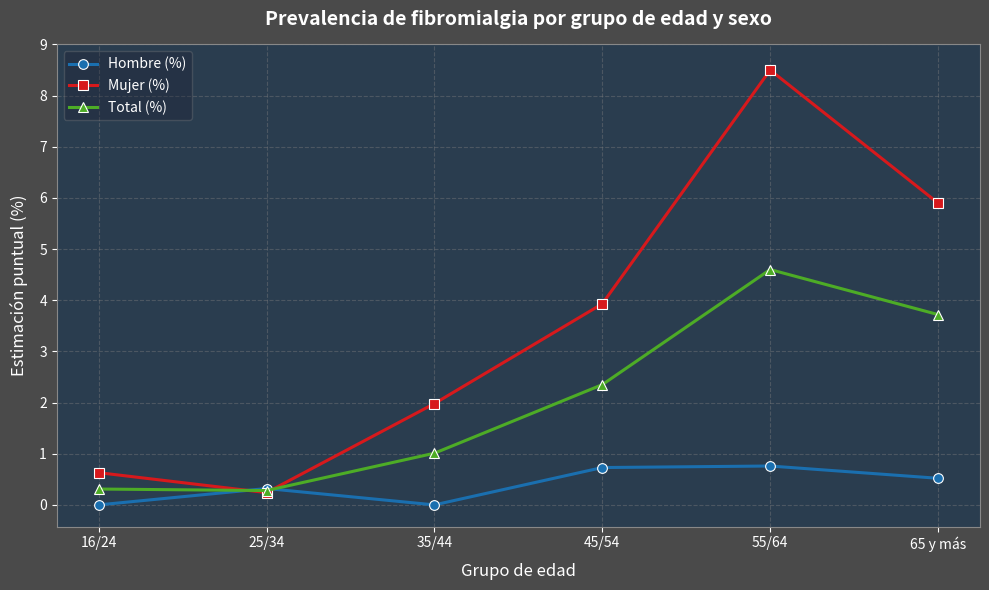

Where do Total (%) and Mujer (%) first cross each other?

16/24 and 25/34